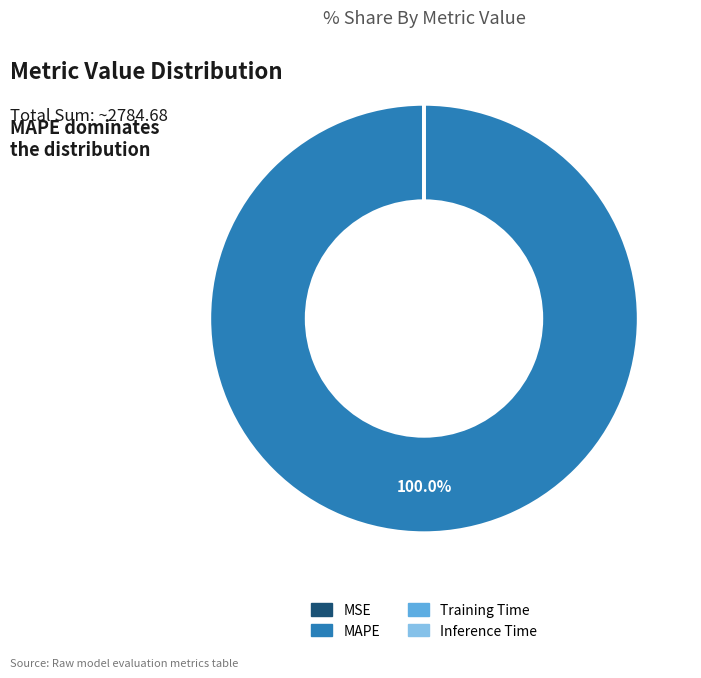

Which category has the biggest portion of the pie?

MAPE